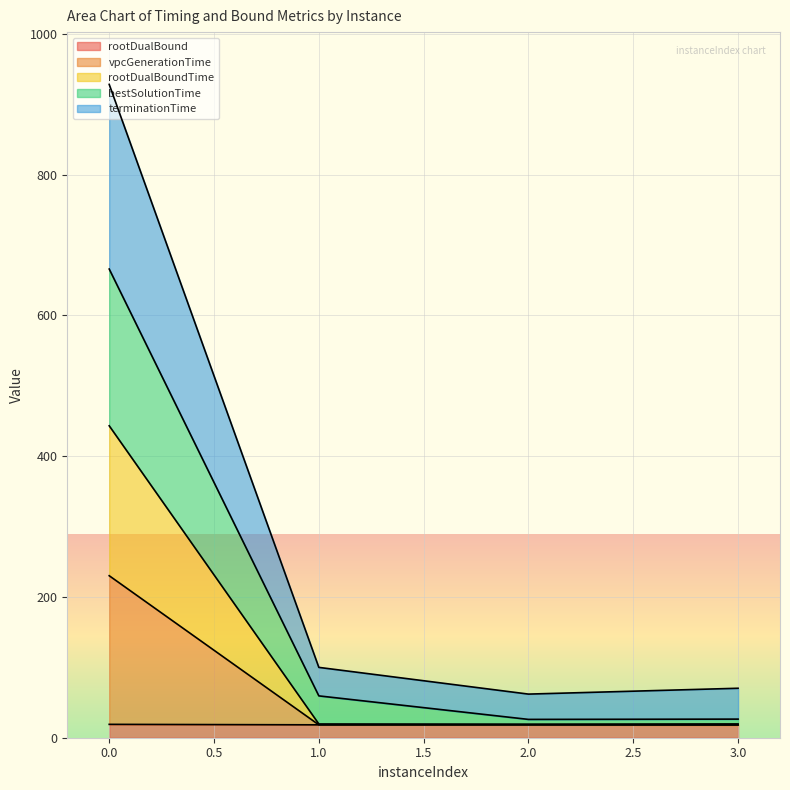

What is the minimum value for rootDualBoundTime?

18.2